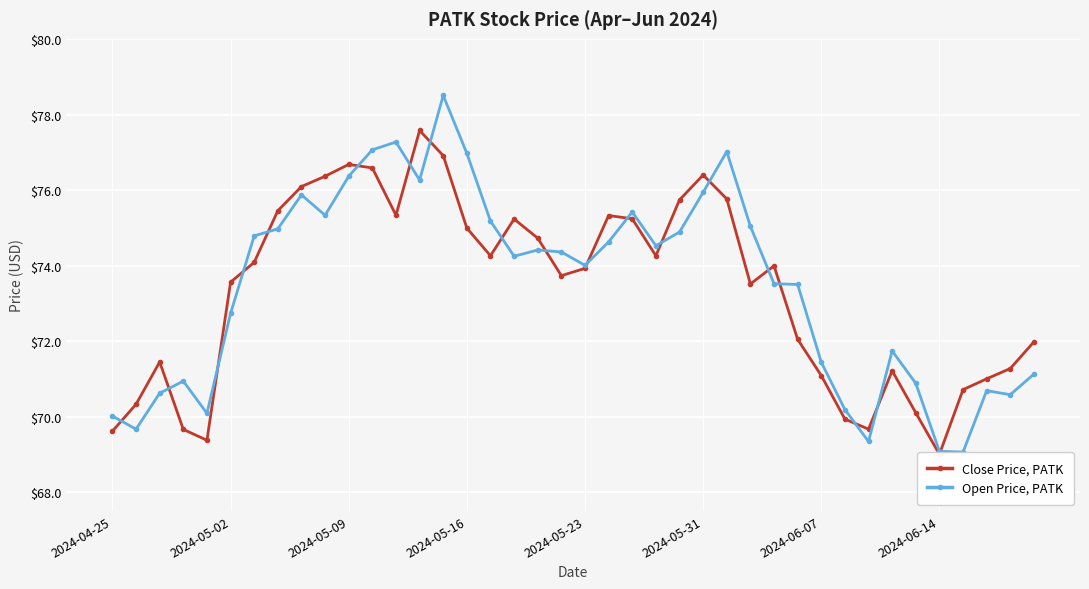

What is the value of the Open Price, PATK point at the 5th from the left?

70.1